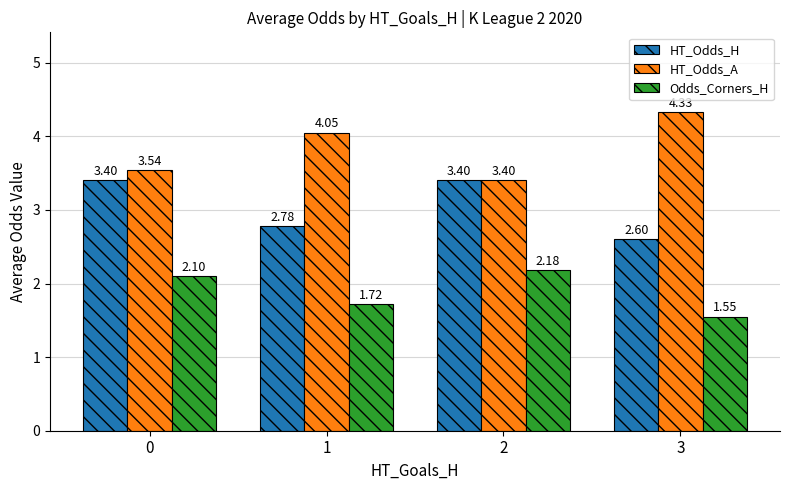

At which category does the chart reach its minimum across all series?

3